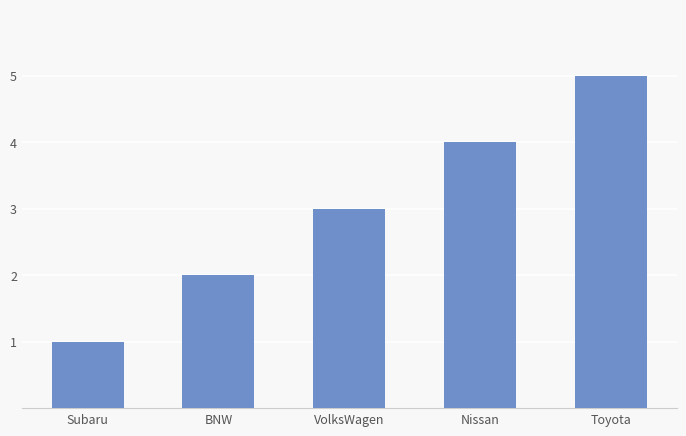

Read the value at Toyota.

5